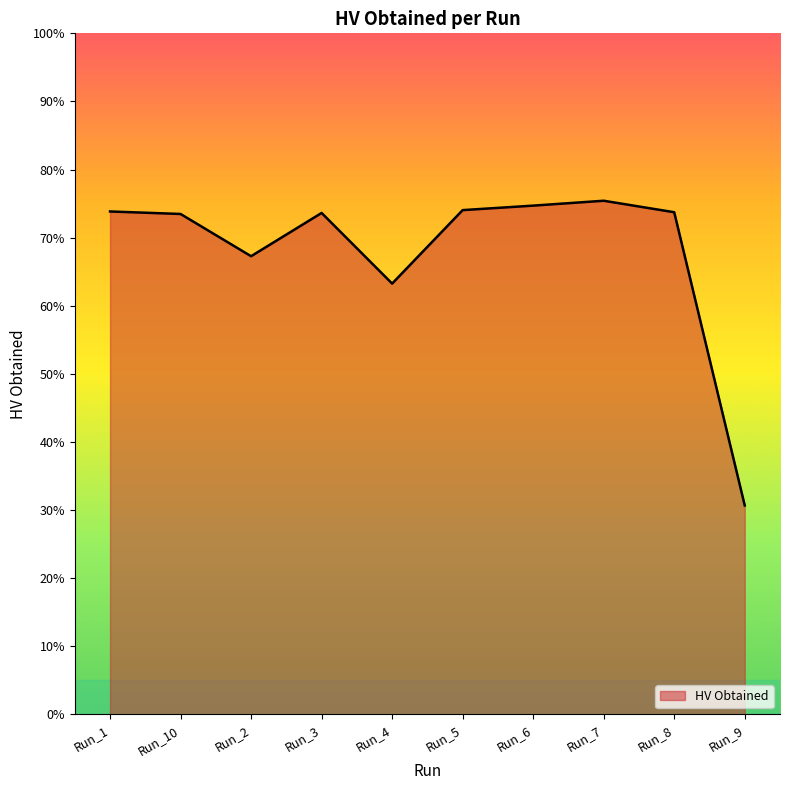

Which has a higher value, Run_3 or Run_10?

Run_3